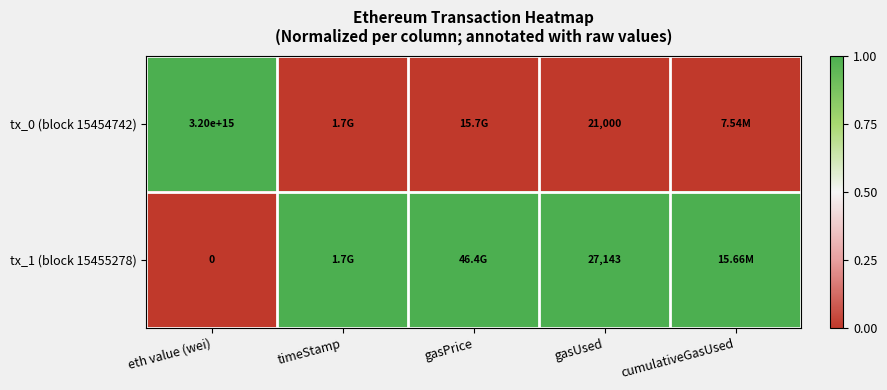

At how many categories does at least one series exceed 0?

5